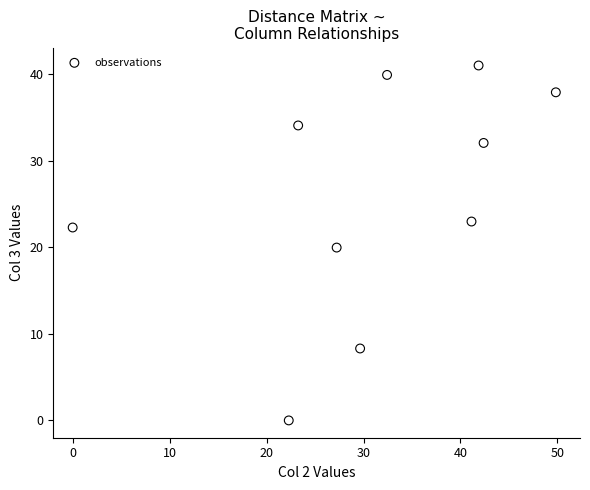

What is the average X value?

31.0